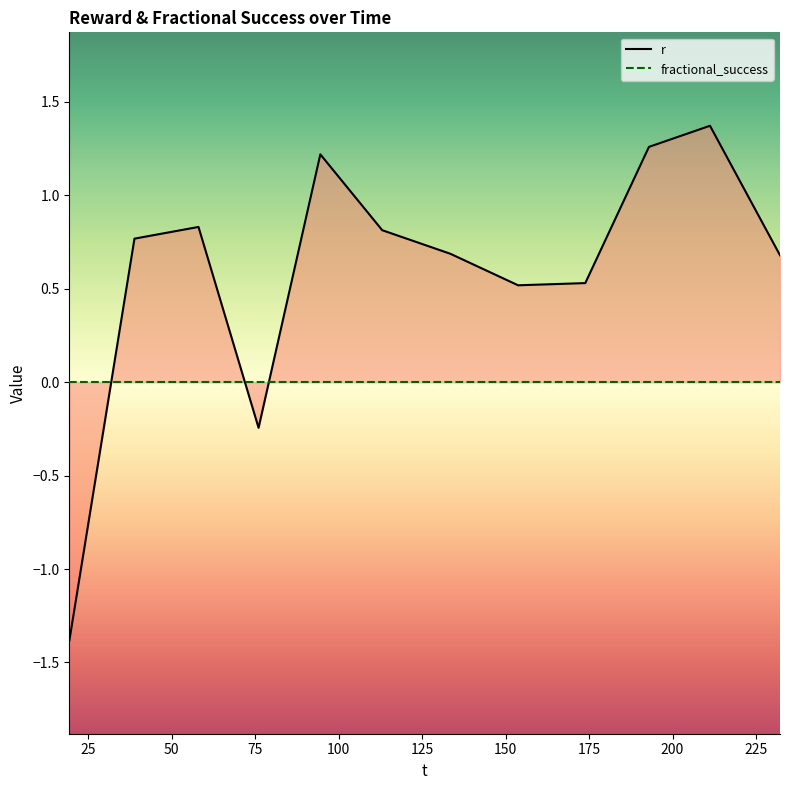

At how many categories does at least one series exceed 1?

3